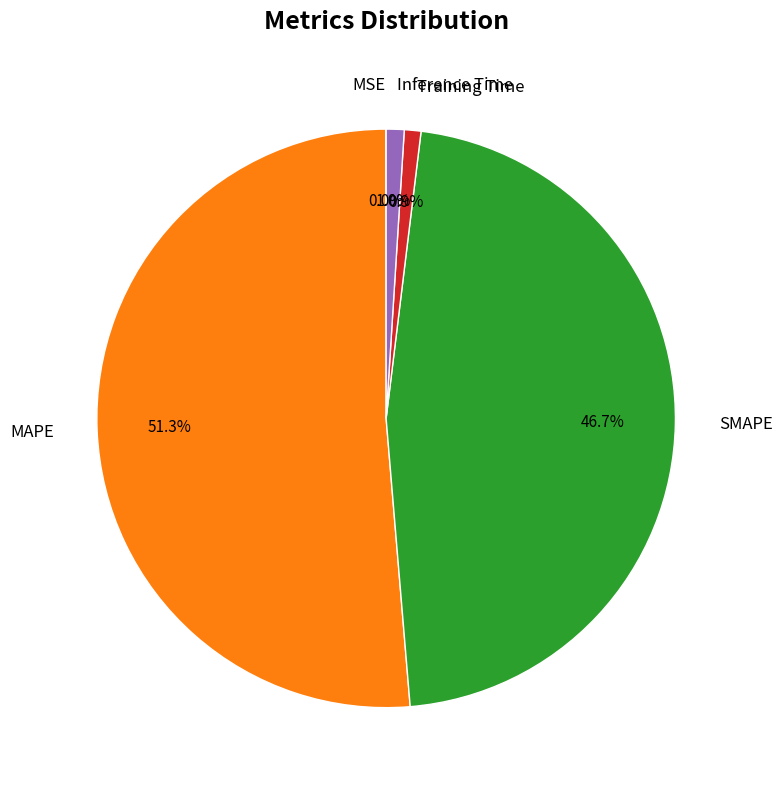

To the nearest percent, what percentage of the pie is Inference Time?

1%